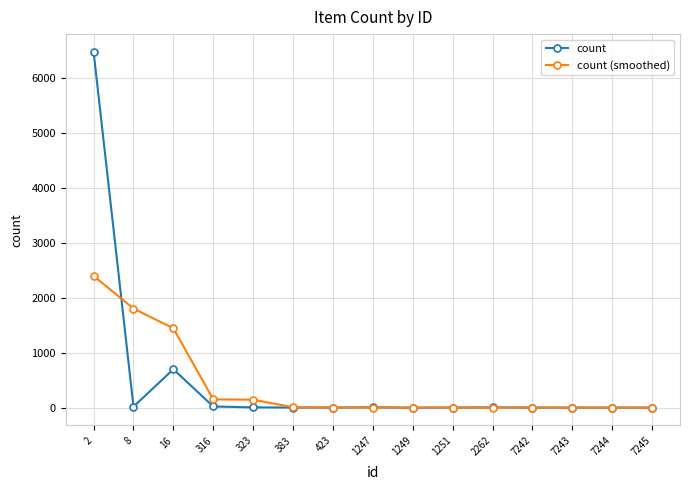

At which label does count first exceed 5?

2